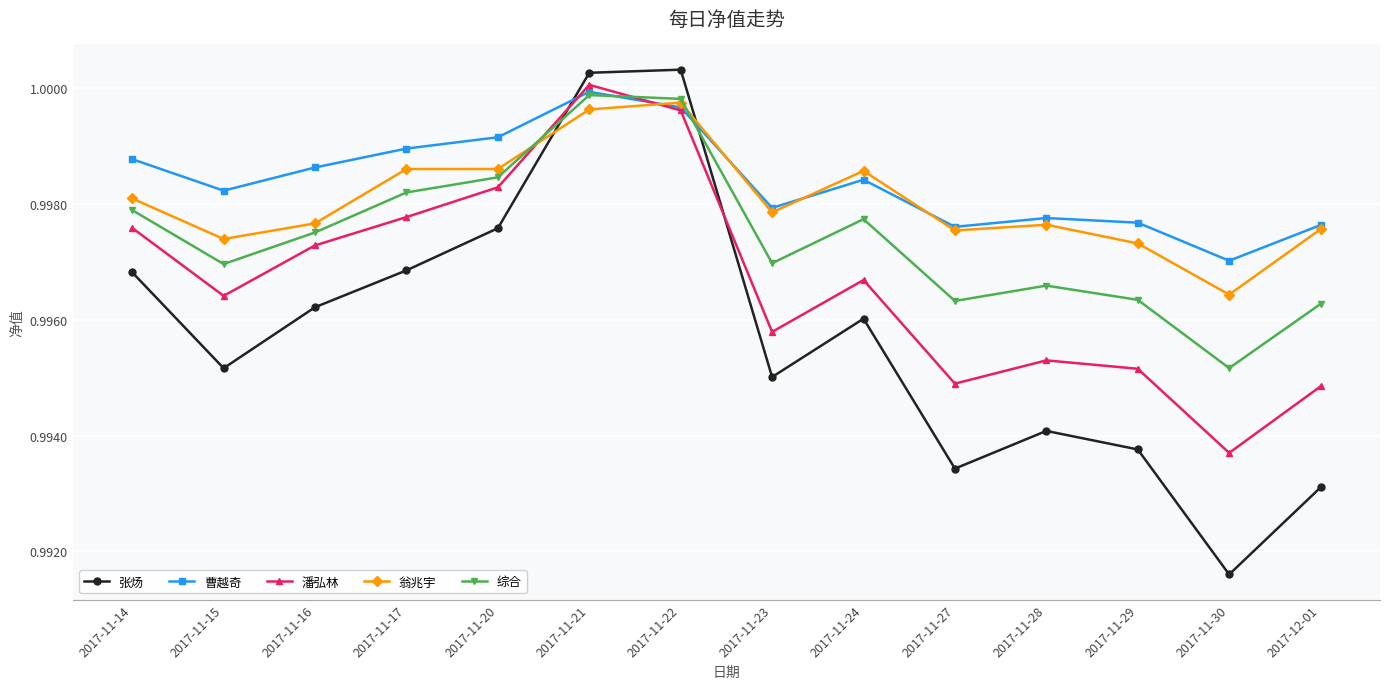

Where is 潘弘林 nearest to the value 0?

2017-11-30